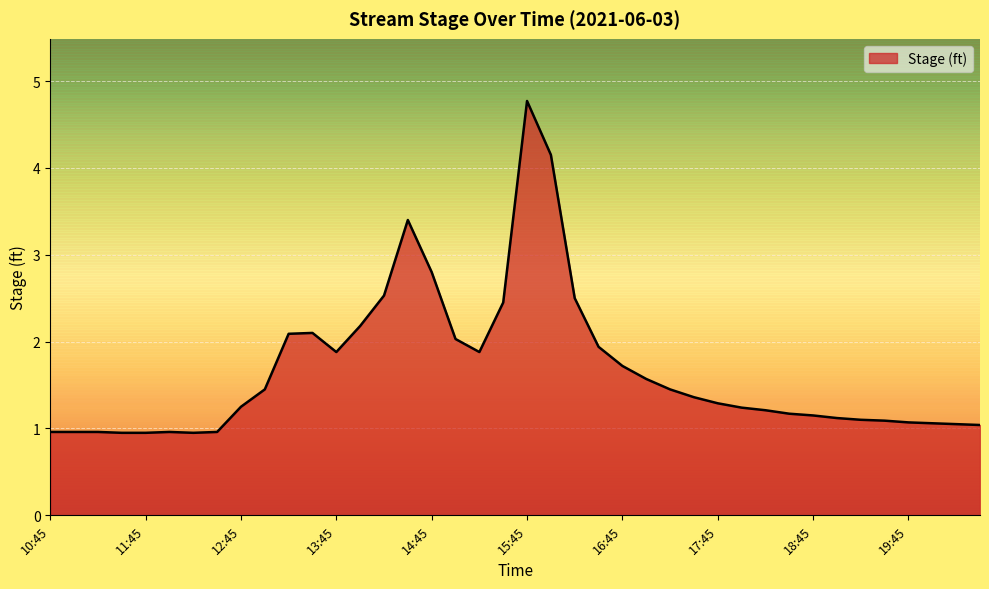

Does the chart display data point markers on the line(s)?

No